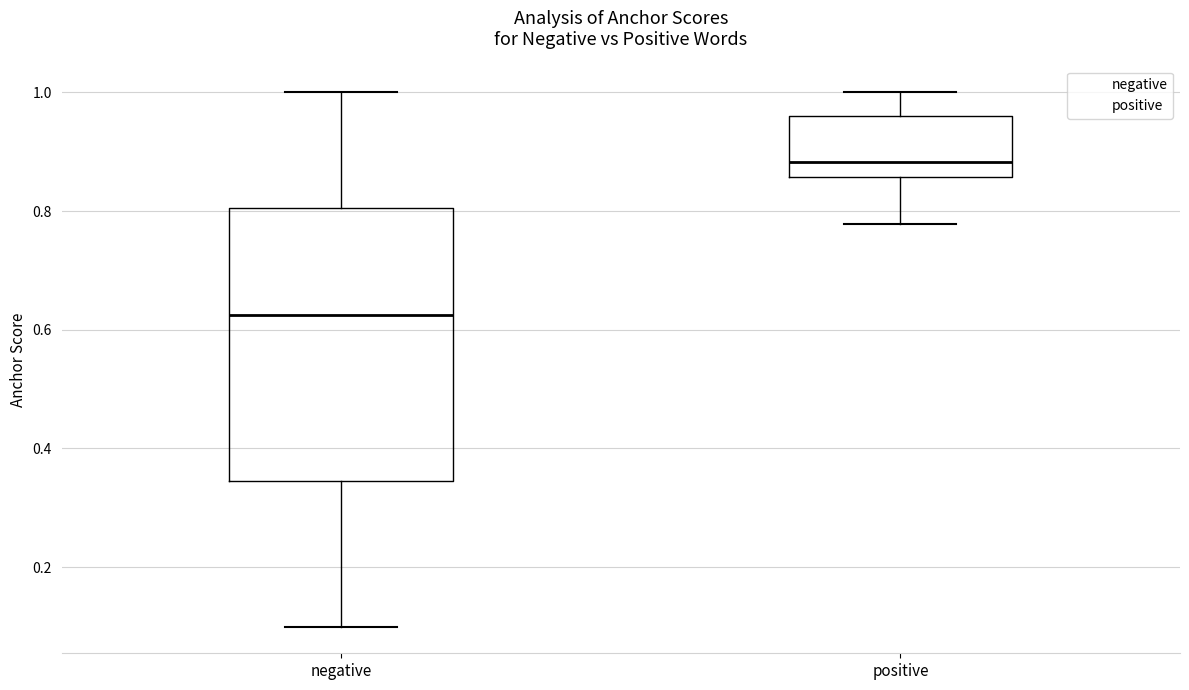

Reading left to right, transcribe this box plot: for each box, give where its median line is, the range the box spans, and where its two whiskers end, as read against the y-axis. The values are not printed on the chart, so give them approximately, as read against the axis.

negative: median 0.62, box 0.34 to 0.80, whiskers 0.10 to 1.00
positive: median 0.88, box 0.86 to 0.96, whiskers 0.78 to 1.00